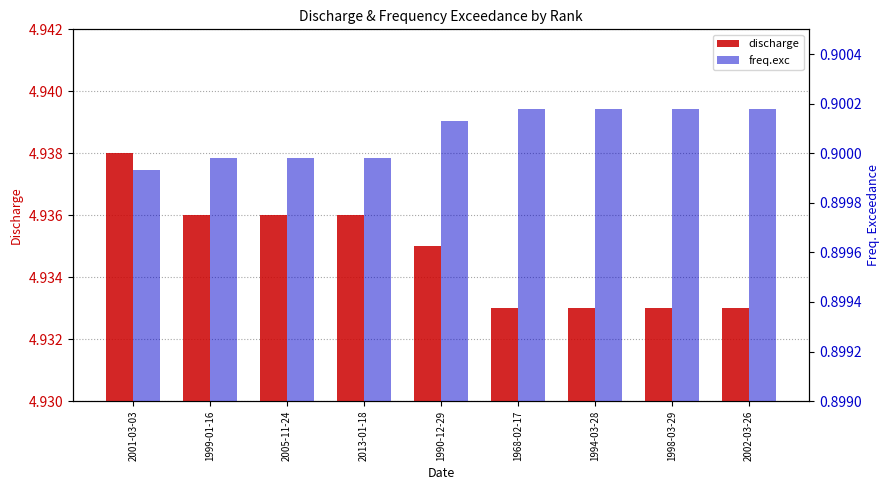

How many bars are there in total?

18